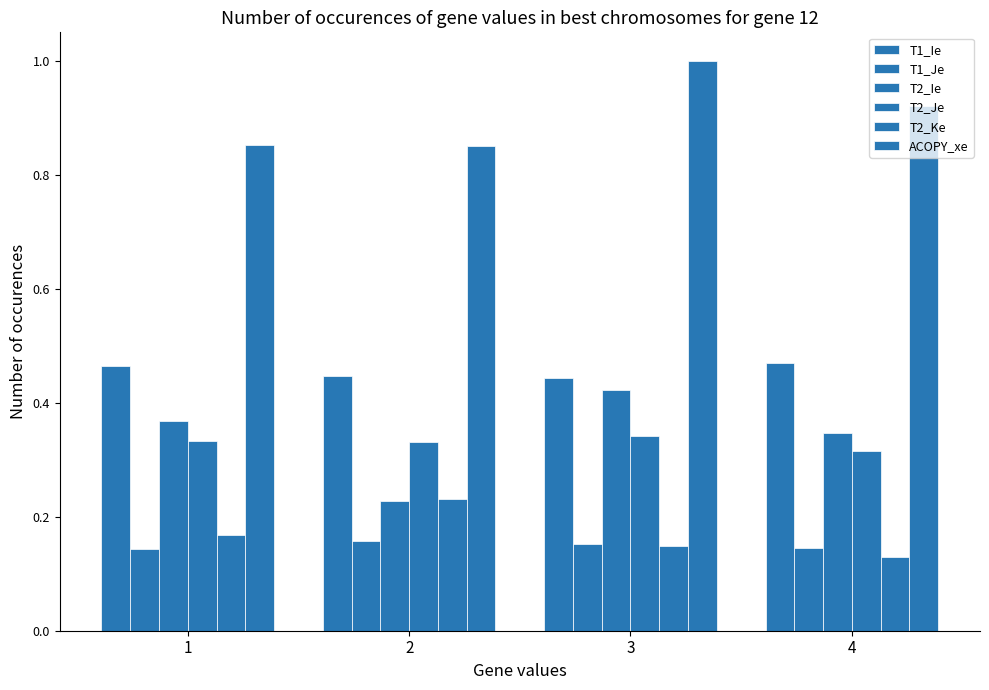

What is the difference between the highest and lowest values at 4?

0.8